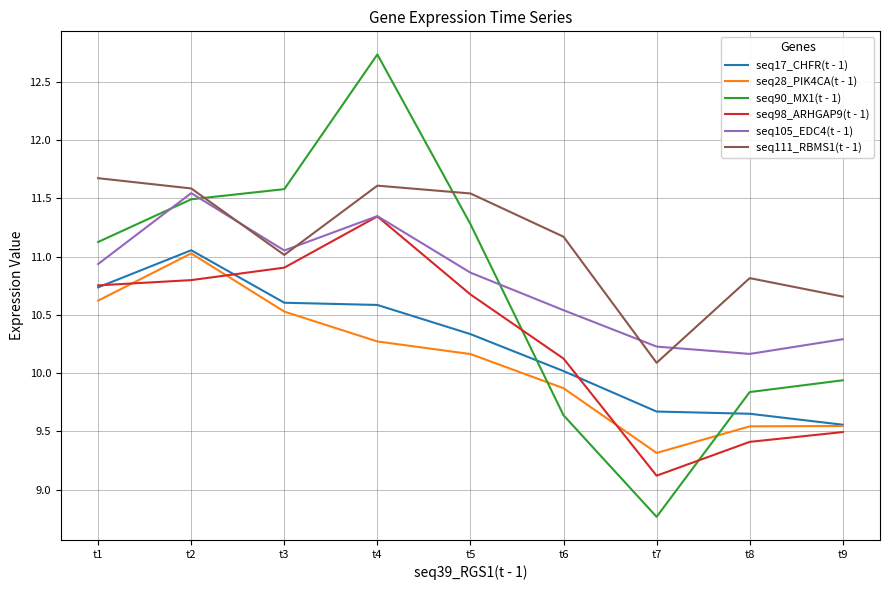

True or false: seq17_CHFR(t - 1) and seq111_RBMS1(t - 1) cross at least once.

False